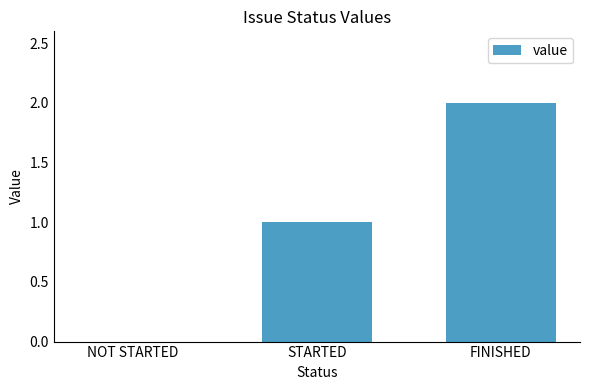

What is the change in value from NOT STARTED to STARTED?

+1